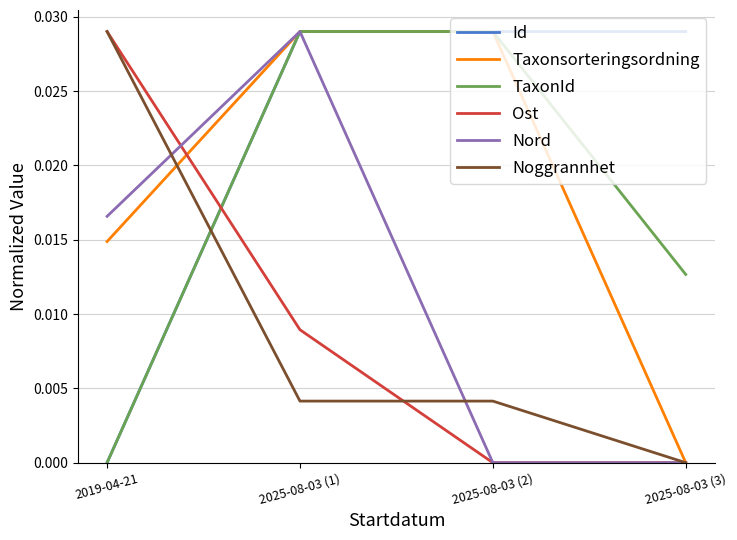

Which series ends up on top after the final intersection of Taxonsorteringsordning and Id?

Id